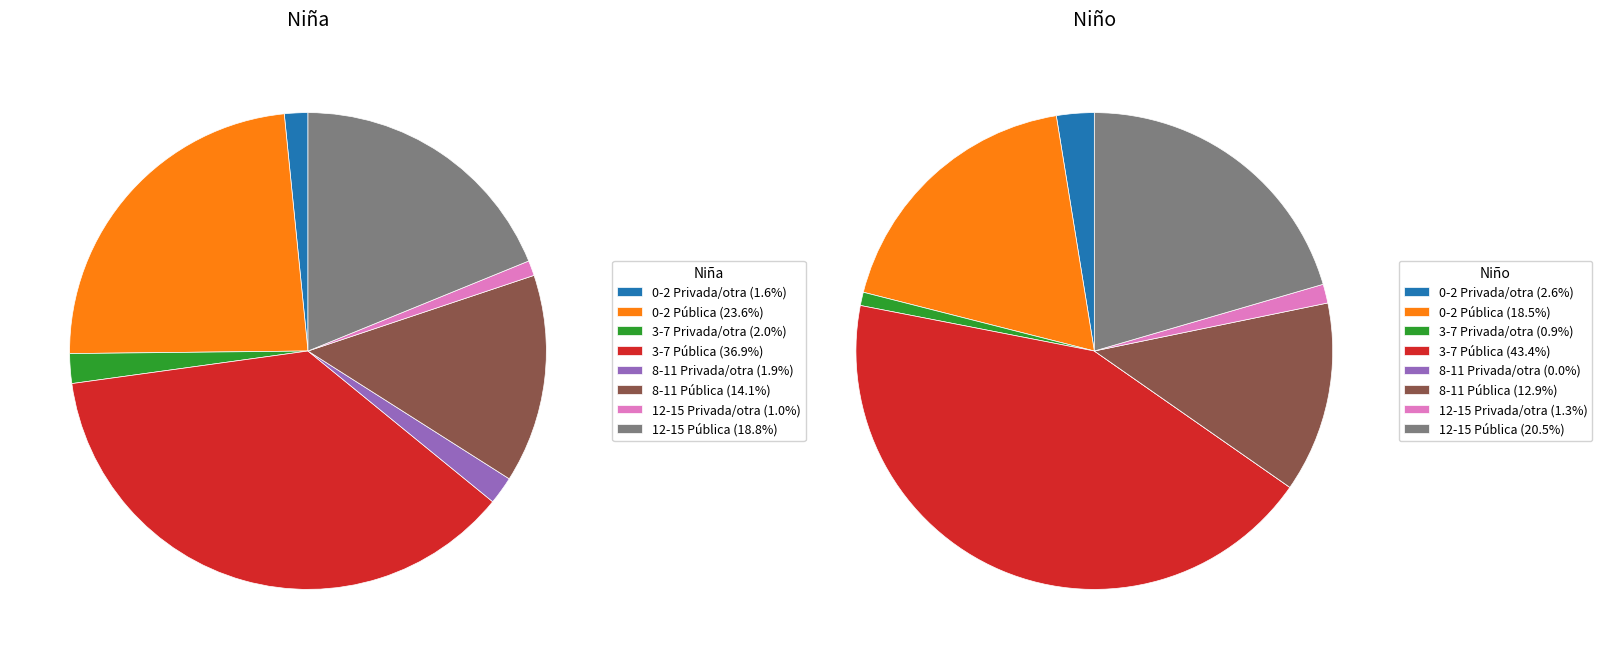

Does any single category account for the majority?

No